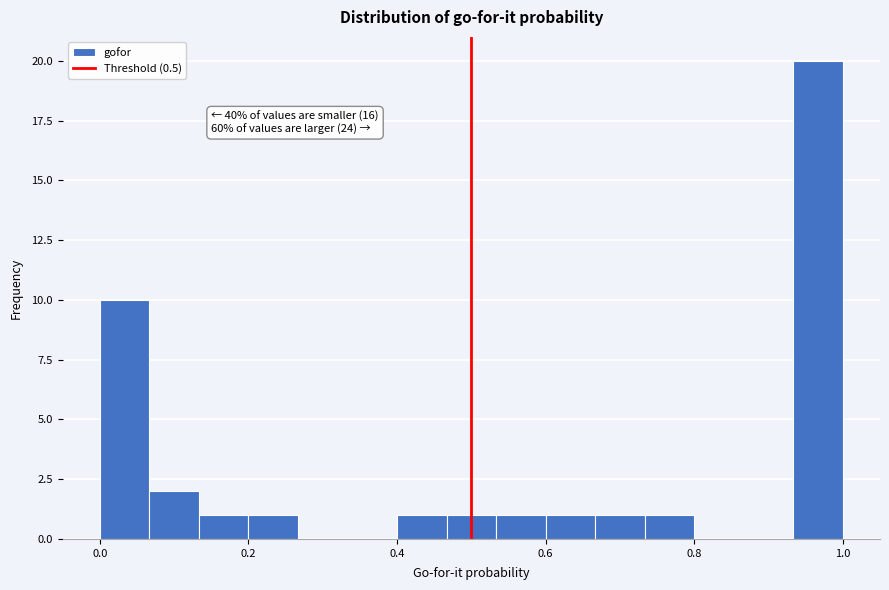

Read against the x-axis, roughly where is the centre of the tallest bar?

0.96